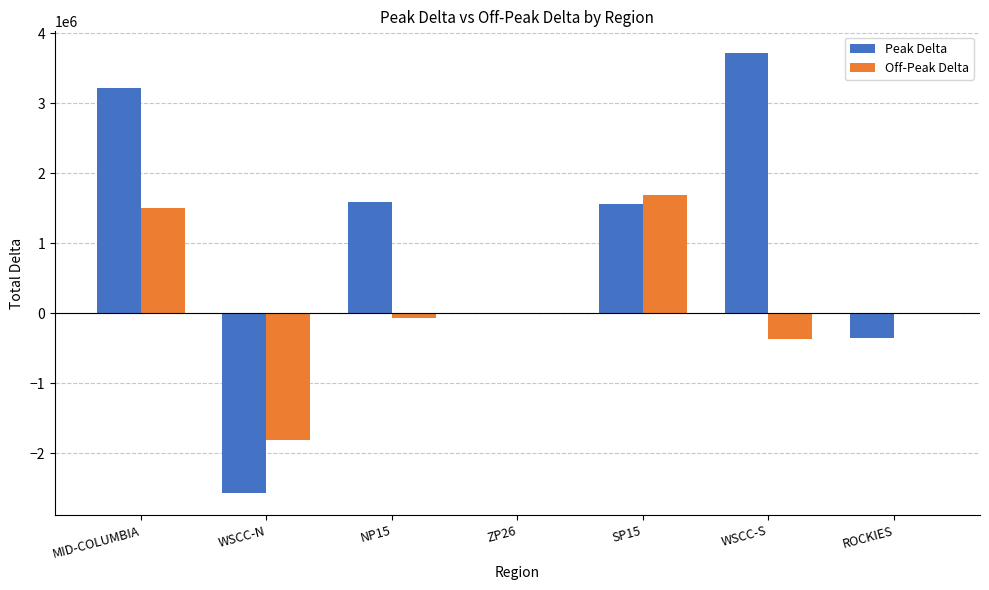

How many data points does each series have?

7